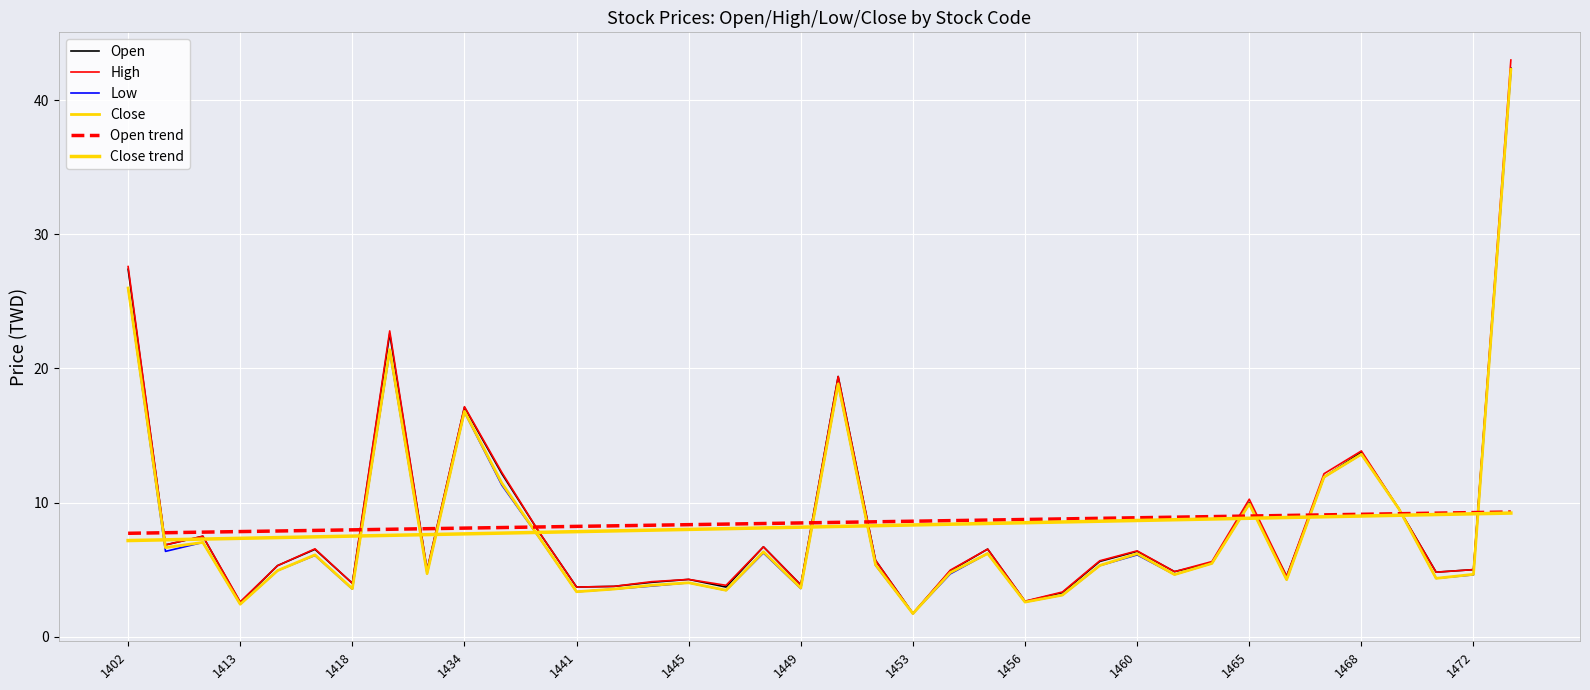

Reading left to right, extract all data points from this chart.

Open: 27.4	6.8	7.5	2.5	5.3	6.5	4.0	22.6	5.0	17.1	12.2	7.8	3.7	3.8	4.0	4.3	3.7	6.7	3.9	19.4	5.7	1.7	4.9	6.5	2.6	3.3	5.6	6.4	4.8	5.5	10.0	4.5	11.9	13.8	9.6	4.8	5.0	42.4
High: 27.6	6.8	7.5	2.6	5.3	6.5	4.0	22.8	5.0	17.1	12.2	7.8	3.7	3.8	4.1	4.3	3.8	6.7	3.9	19.4	5.7	1.7	5.0	6.5	2.6	3.3	5.7	6.4	4.8	5.6	10.2	4.5	12.2	13.8	9.6	4.8	5.0	43.0
Low: 26.0	6.4	7.0	2.4	4.9	6.1	3.5	21.2	4.7	16.8	11.3	7.4	3.4	3.5	3.8	4.0	3.5	6.2	3.6	18.8	5.3	1.7	4.7	6.2	2.6	3.1	5.3	6.1	4.6	5.5	9.9	4.2	11.9	13.6	9.6	4.3	4.6	42.0
Close: 26.0	6.6	7.0	2.4	4.9	6.1	3.6	21.4	4.7	16.8	11.4	7.4	3.4	3.5	3.8	4.0	3.5	6.3	3.6	18.9	5.4	1.7	4.8	6.2	2.6	3.1	5.3	6.2	4.6	5.5	9.9	4.2	11.9	13.6	9.6	4.3	4.7	42.3
Open trend: 7.7	7.8	7.8	7.8	7.9	7.9	8.0	8.0	8.1	8.1	8.1	8.2	8.2	8.3	8.3	8.4	8.4	8.4	8.5	8.5	8.6	8.6	8.7	8.7	8.7	8.8	8.8	8.9	8.9	9.0	9.0	9.0	9.1	9.1	9.2	9.2	9.3	9.3
Close trend: 7.2	7.2	7.3	7.3	7.4	7.4	7.5	7.6	7.6	7.7	7.7	7.8	7.8	7.9	7.9	8.0	8.1	8.1	8.2	8.2	8.3	8.3	8.4	8.4	8.5	8.6	8.6	8.7	8.7	8.8	8.8	8.9	8.9	9.0	9.1	9.1	9.2	9.2